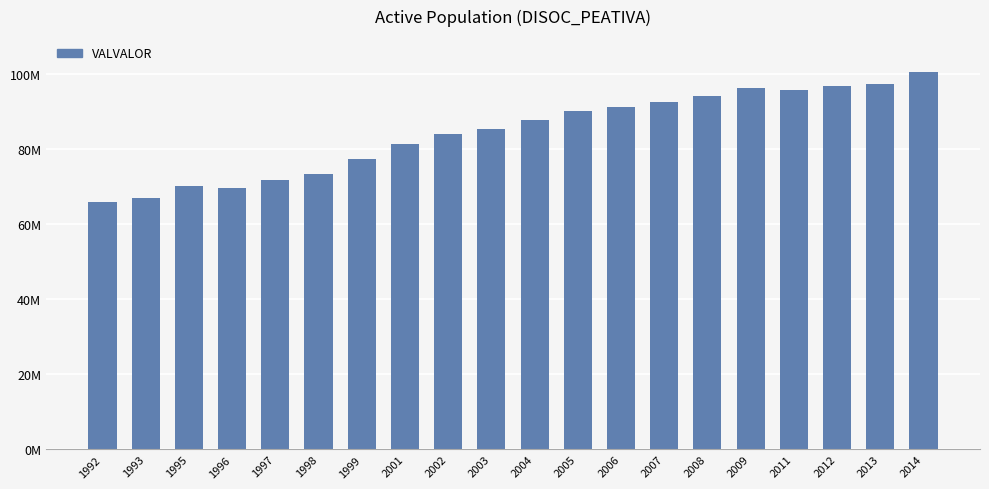

Does the chart contain stacked bars?

No